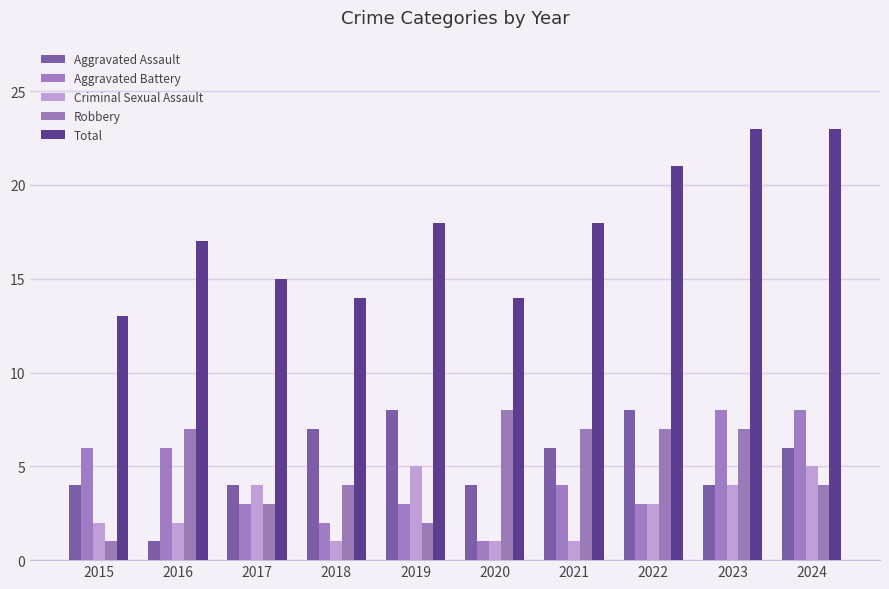

Which series has the largest total across all categories?

Total